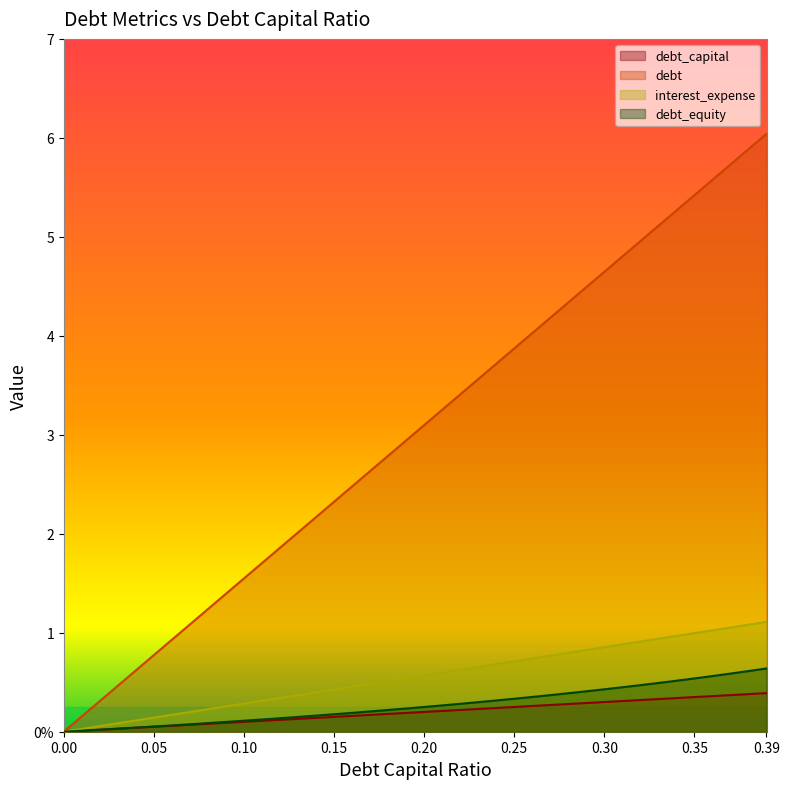

What is the label of the 34th point from the left?

0.33